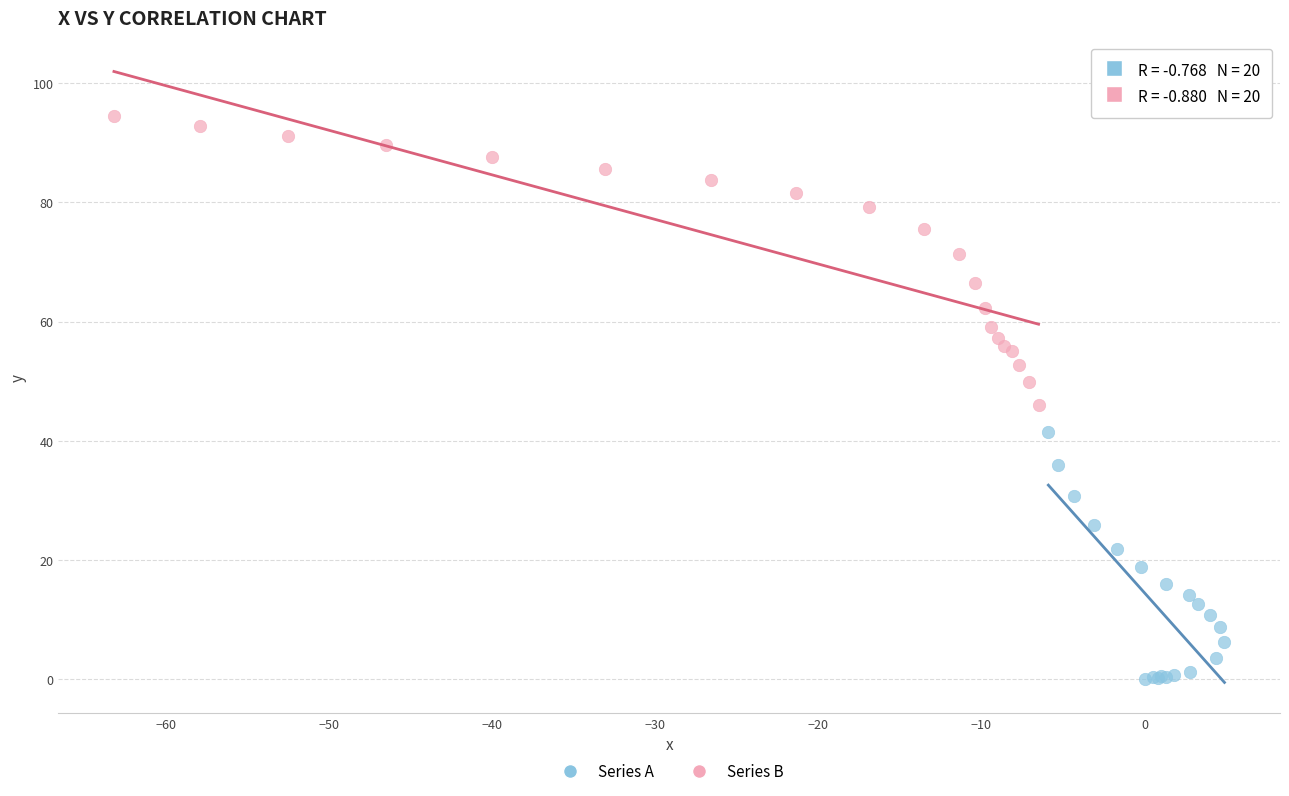

Which series reaches the minimum Y coordinate?

Series A